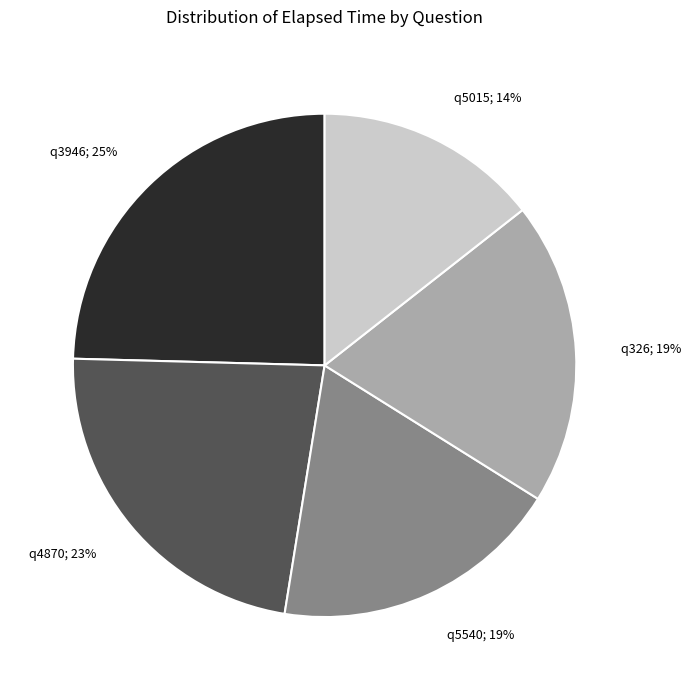

To the nearest percent, what is the average slice percentage?

20%